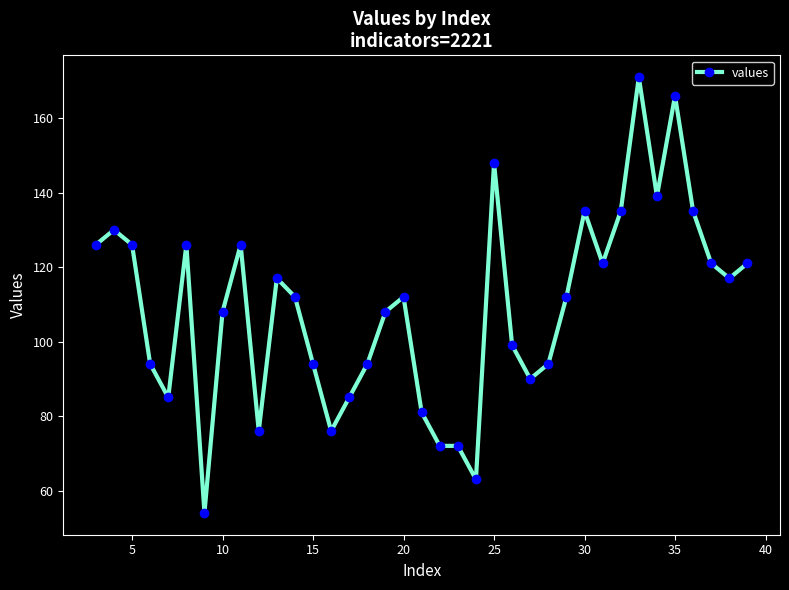

What is the minimum value shown in the chart?

54